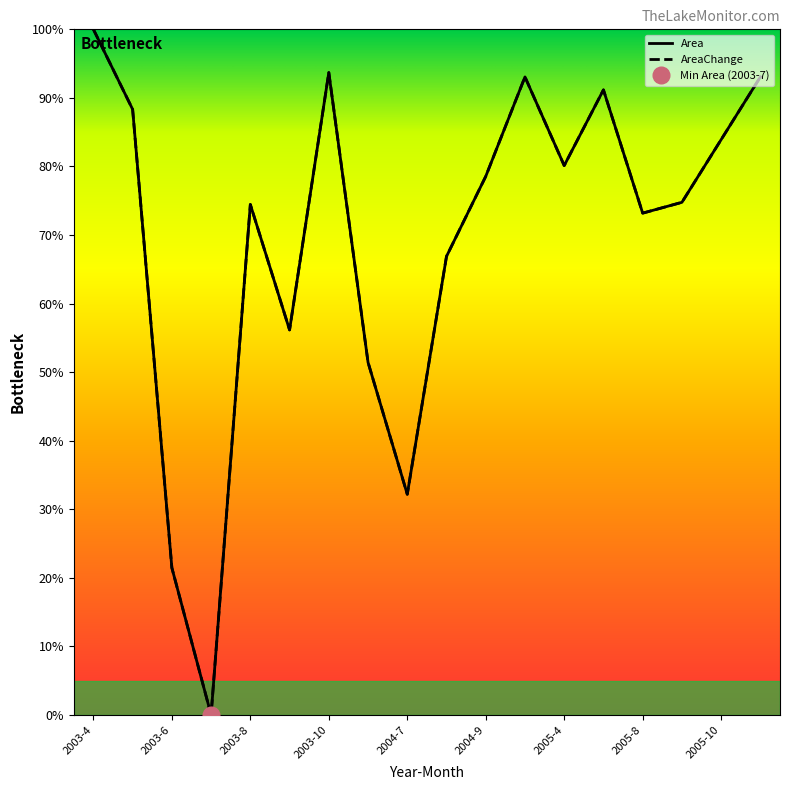

What is the label of the 7th point from the left?

2003-10